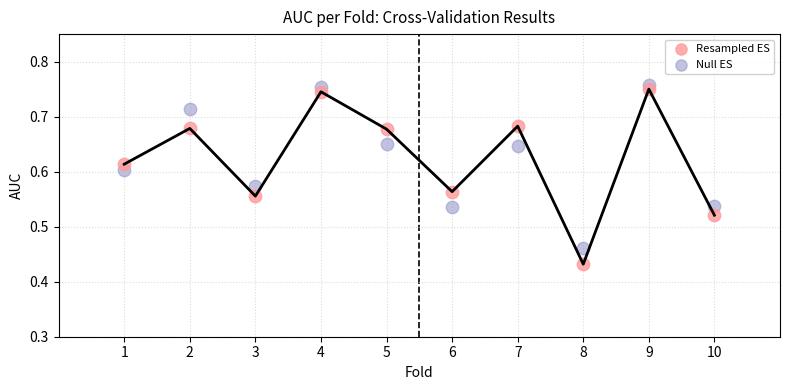

Across all data points, what is the range of X values (max minus min)?

9.0